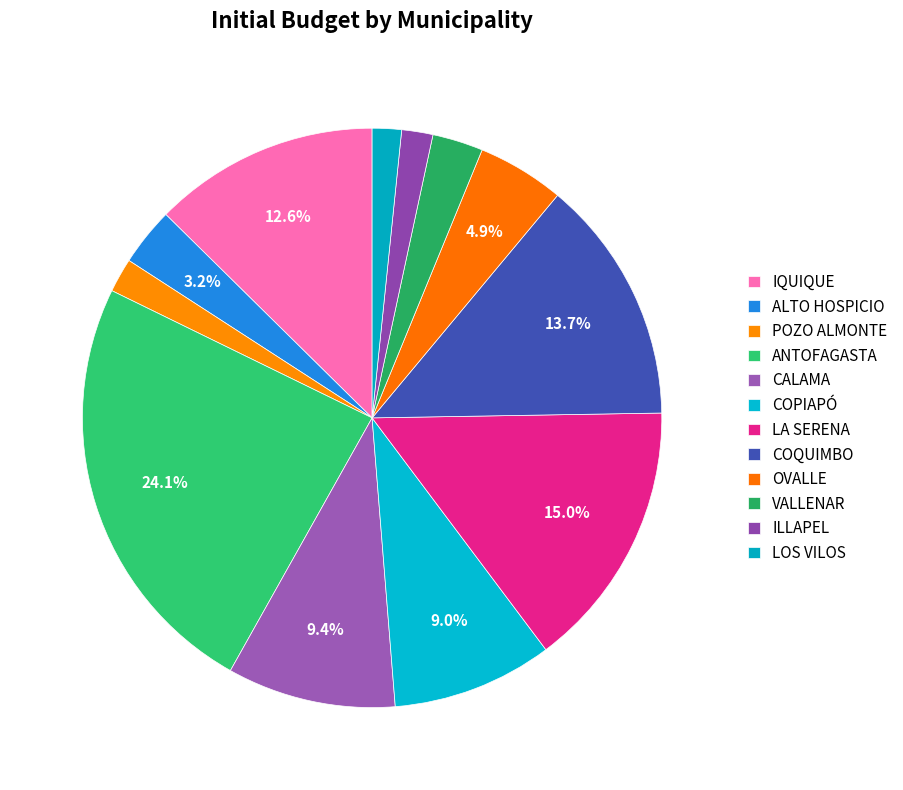

To the nearest percent, what is the difference between the largest and smallest slice percentages?

22%